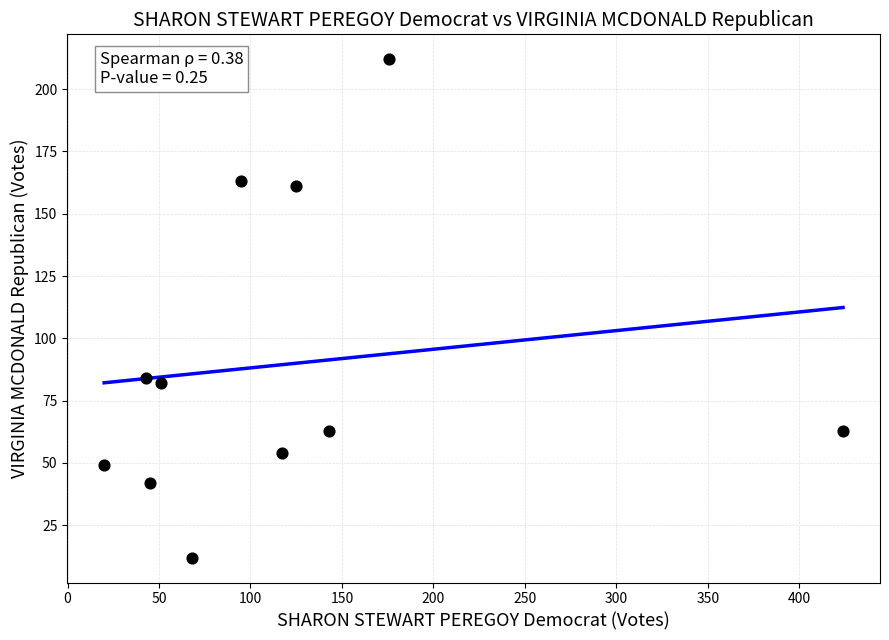

What is the average X value?

119